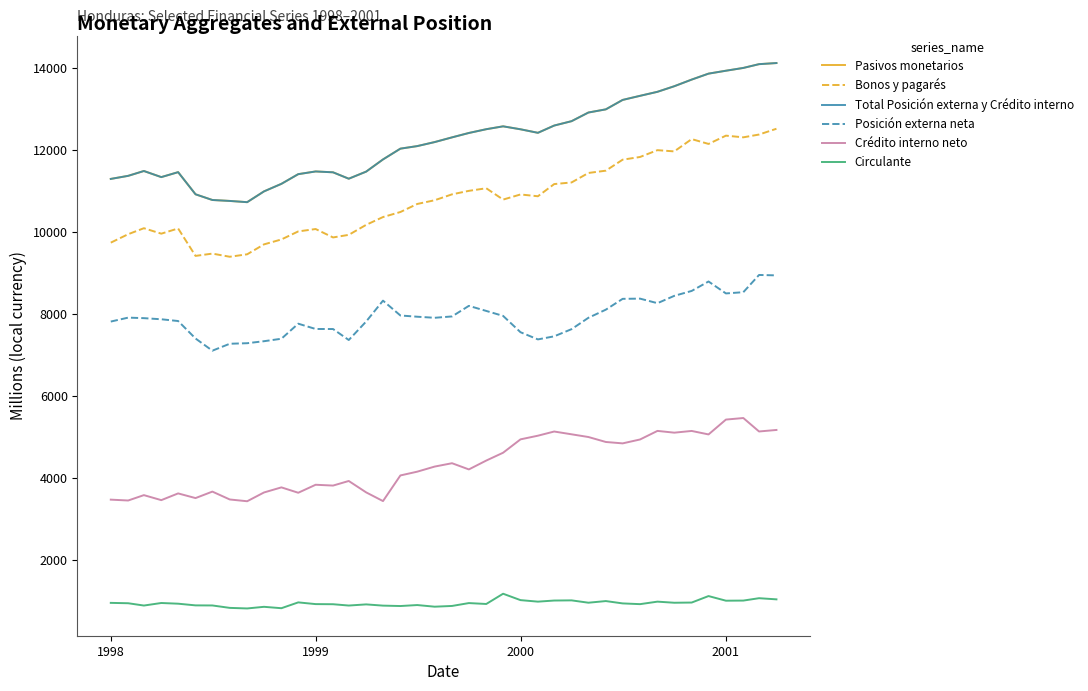

True or false: Pasivos monetarios and Total Posición externa y Crédito interno cross at least once.

False